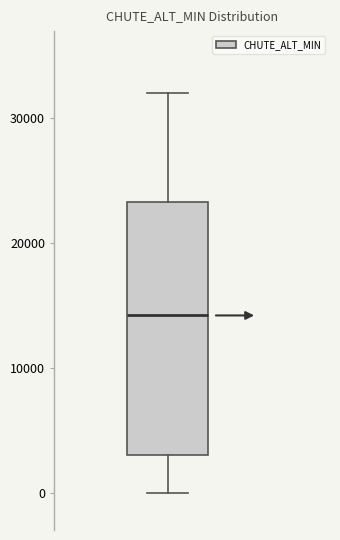

Read this box plot against the y-axis: the position of the median line, the range covered by the box, and the ends of both whiskers. The values are not printed on the chart, so give them approximately, as read against the axis.

median 14000, box 3000 to 23000, whiskers 0 to 32000